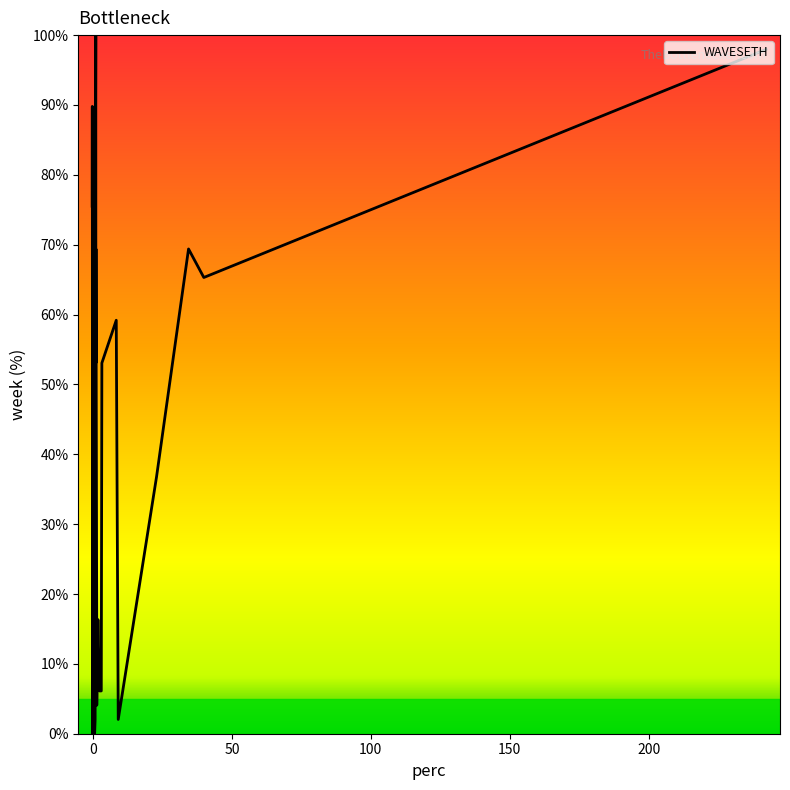

What is the maximum value shown in the chart?

100.0